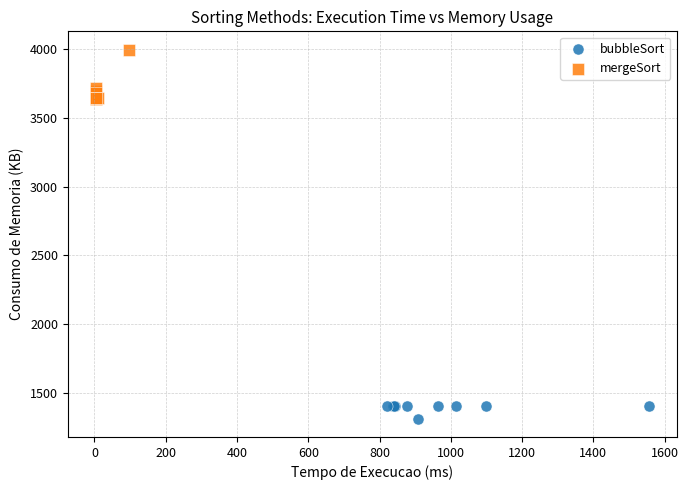

Which series reaches the maximum Y coordinate?

mergeSort